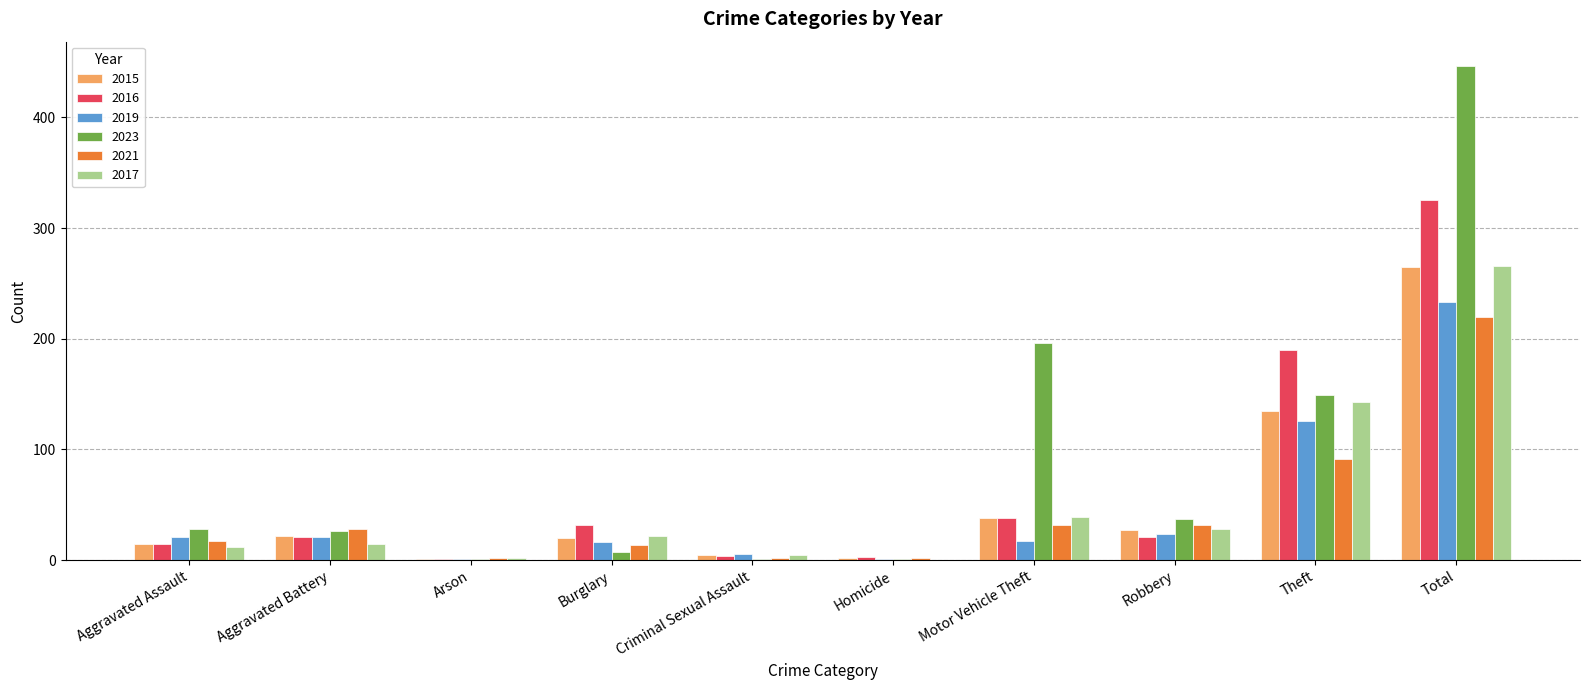

What is the total value across all series at Motor Vehicle Theft?

360